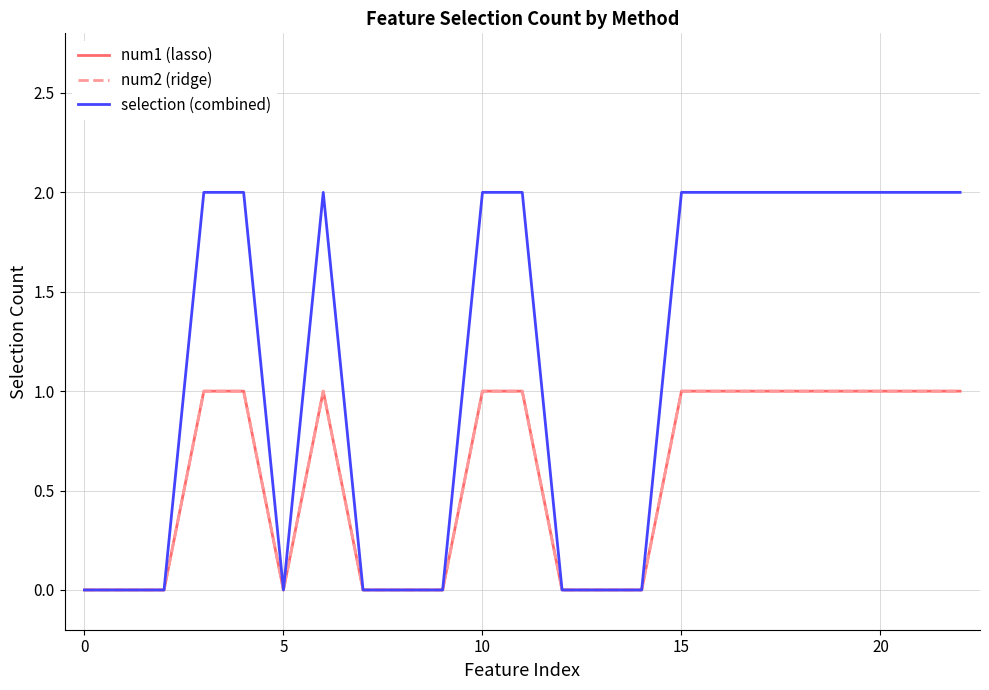

At how many categories does at least one series exceed 1?

13